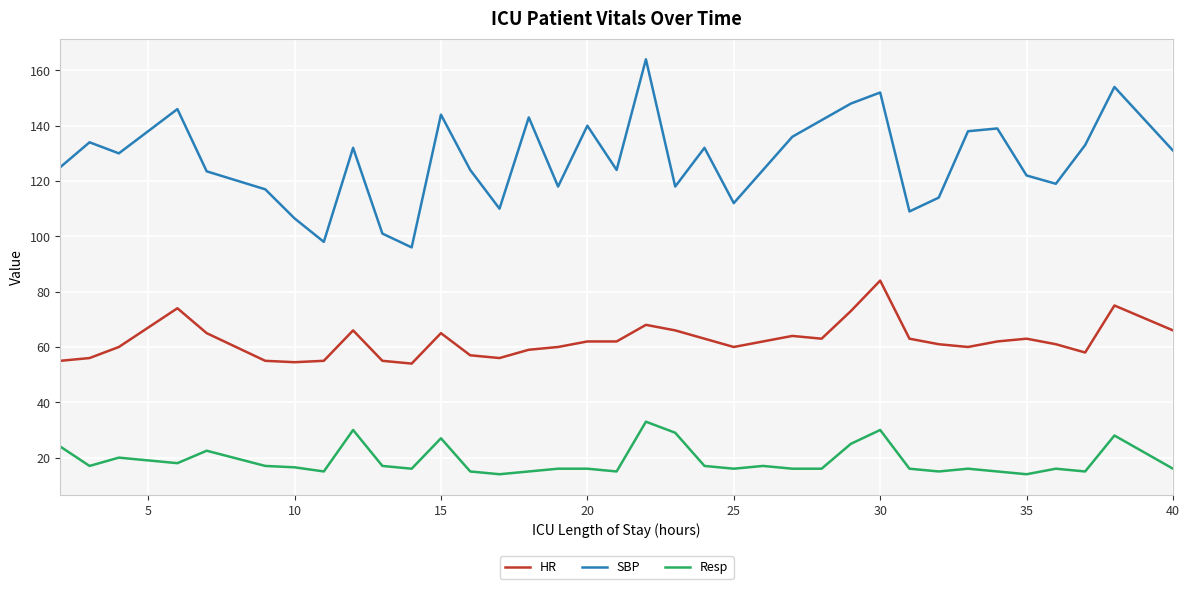

True or false: SBP and Resp intersect in this chart.

False